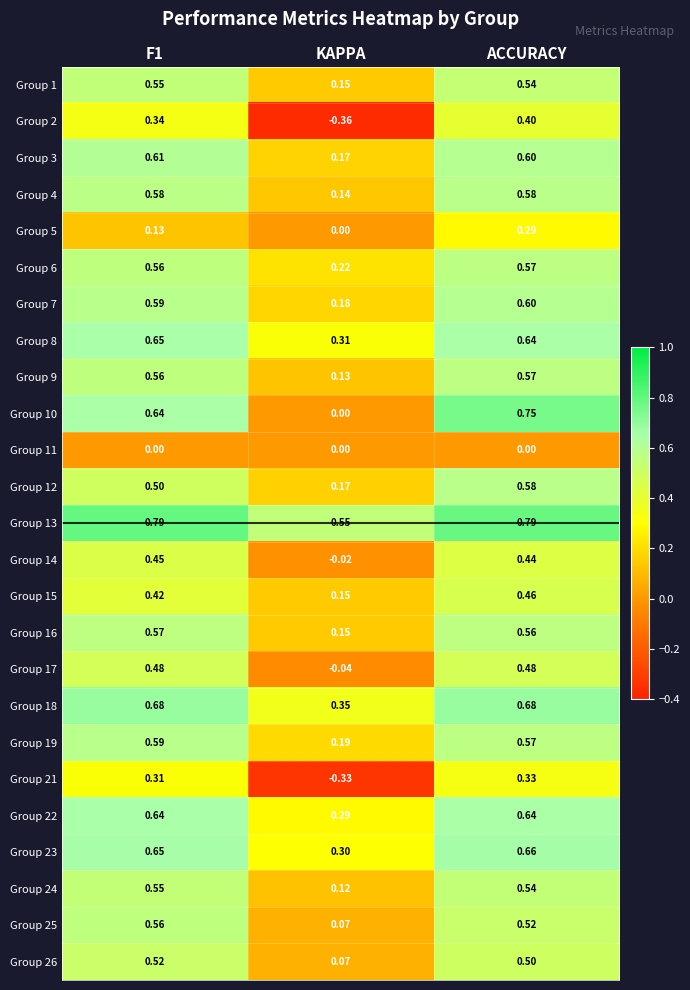

At which category does the chart reach its minimum across all series?

KAPPA